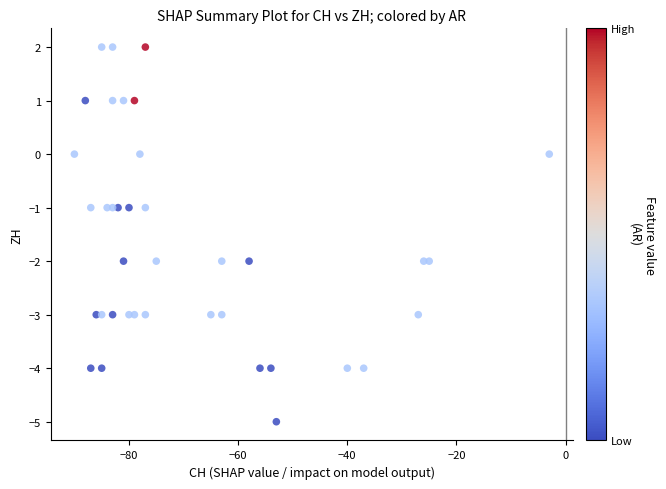

What is the range of Y values (max minus min)?

7